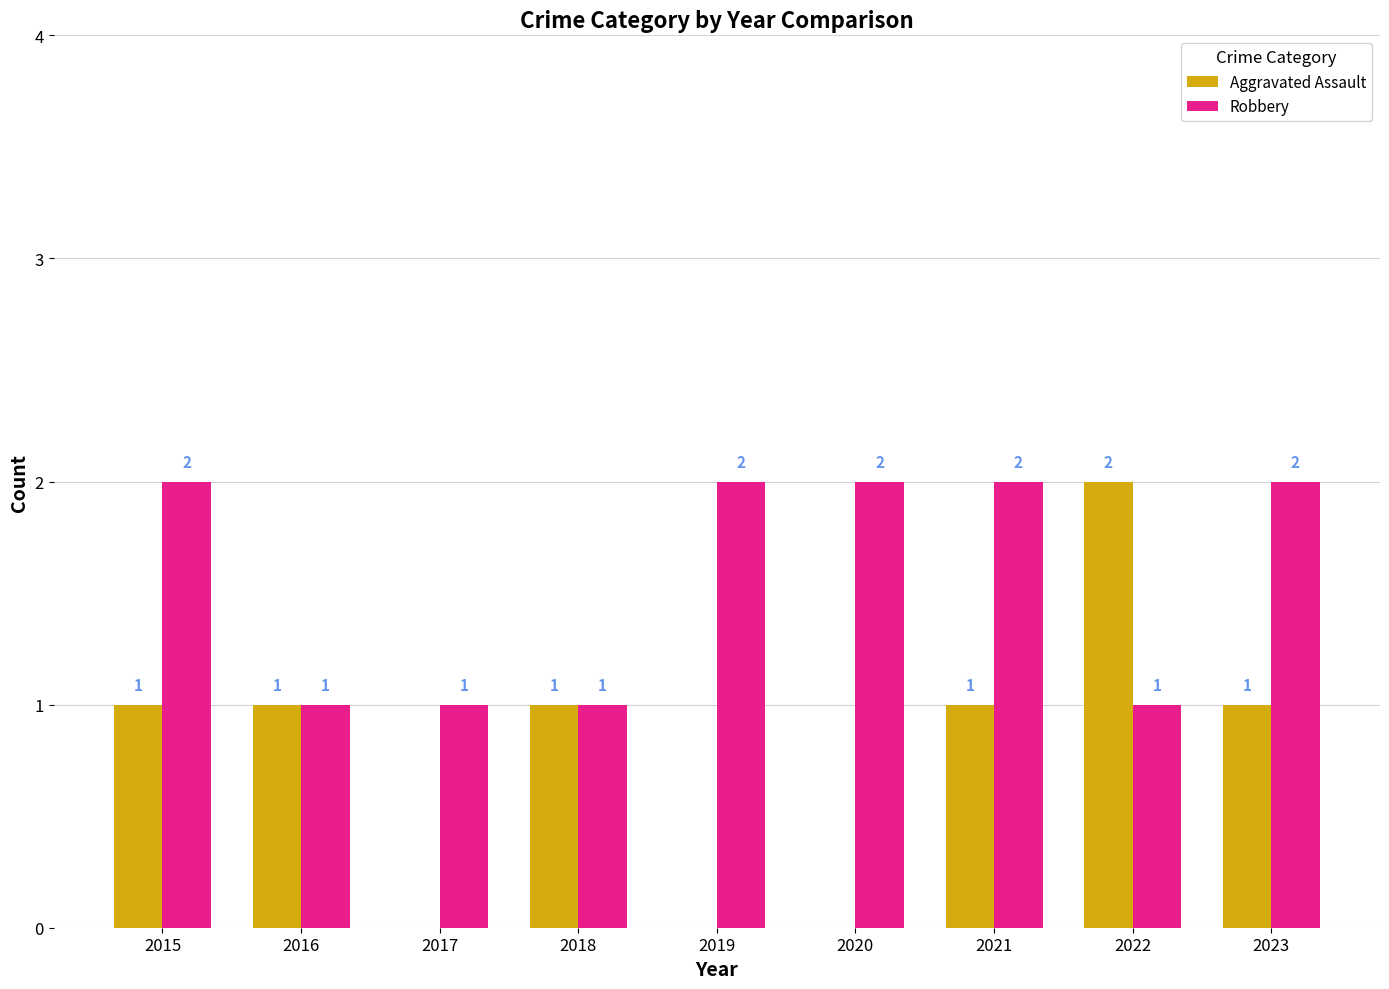

What is the total value across all series at 2015?

3